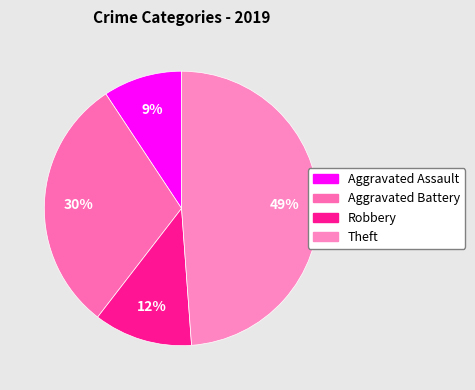

To the nearest percent, what portion does Aggravated Battery represent?

30%